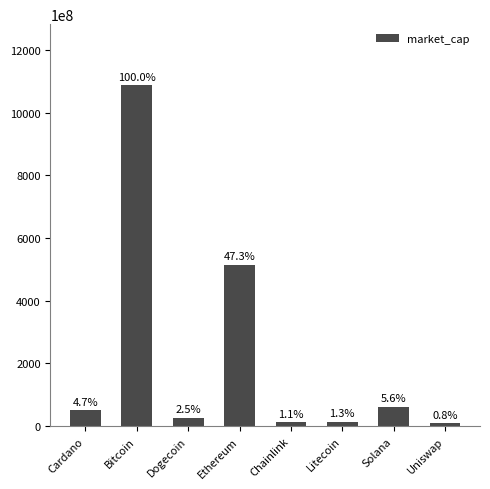

Where is the data nearest to the value 548121460463?

Ethereum